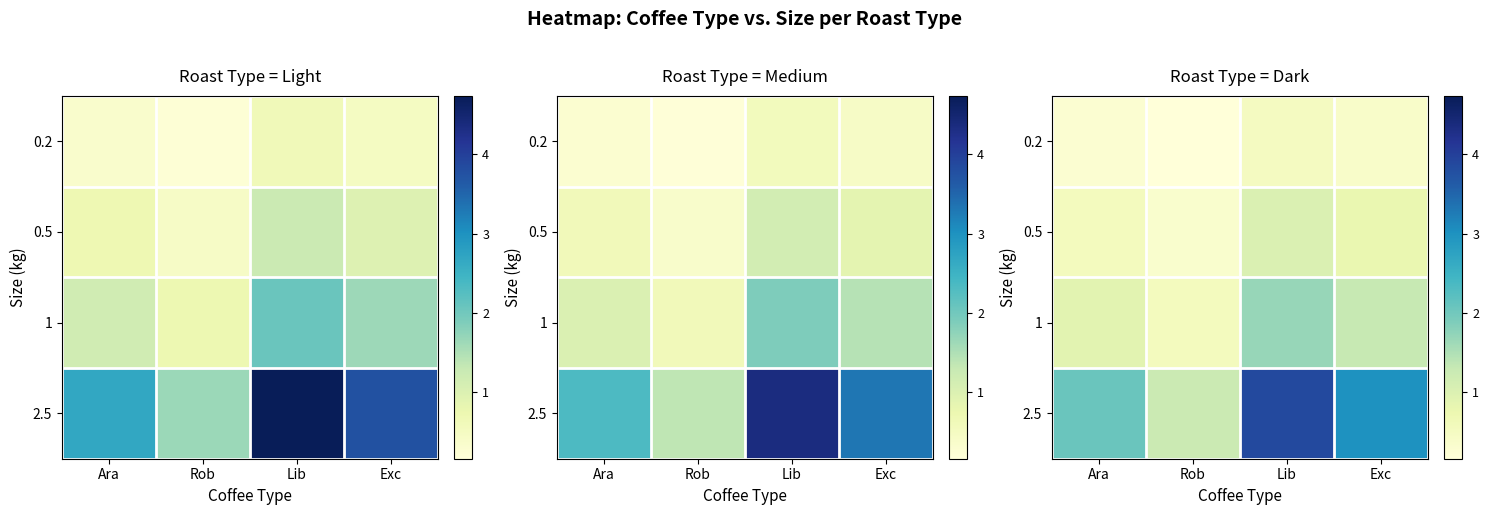

Which series has the largest total across all categories?

2.5